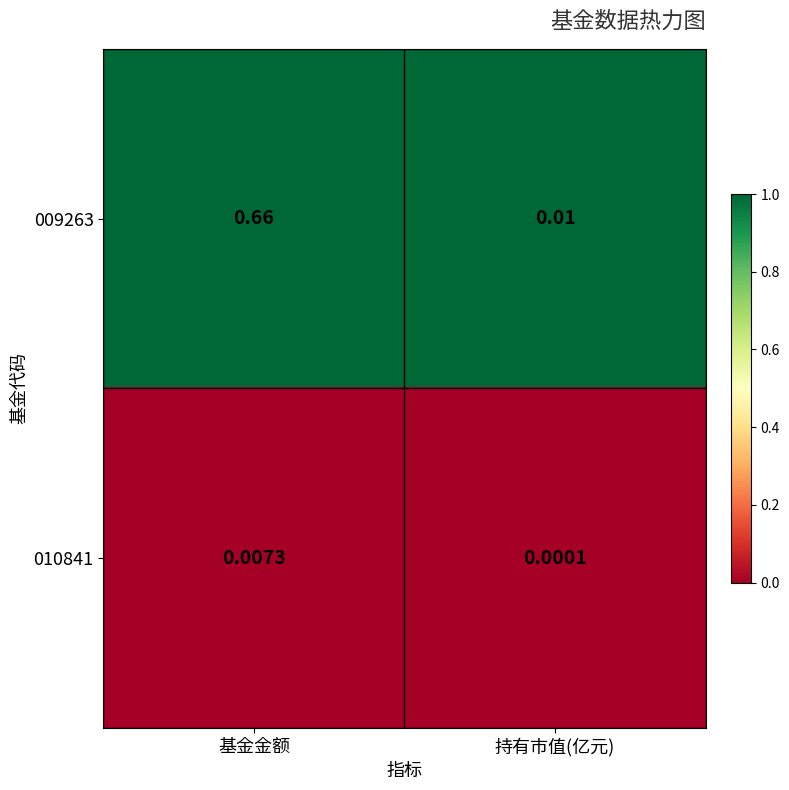

Is the value of 010841 at 持有市值(亿元) greater than the value of 009263 at 基金金额?

No